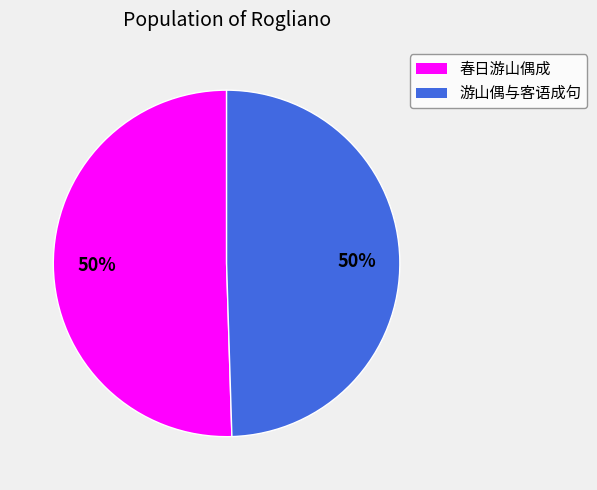

To the nearest percent, what is the average slice percentage?

50%